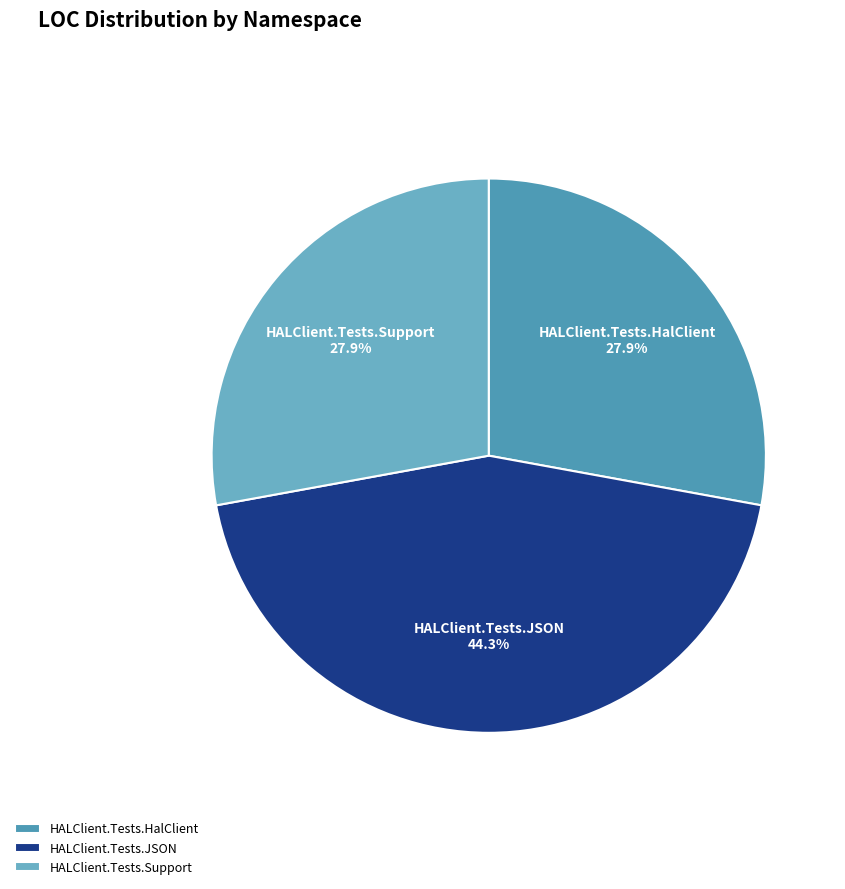

How many segments does this pie chart have?

3